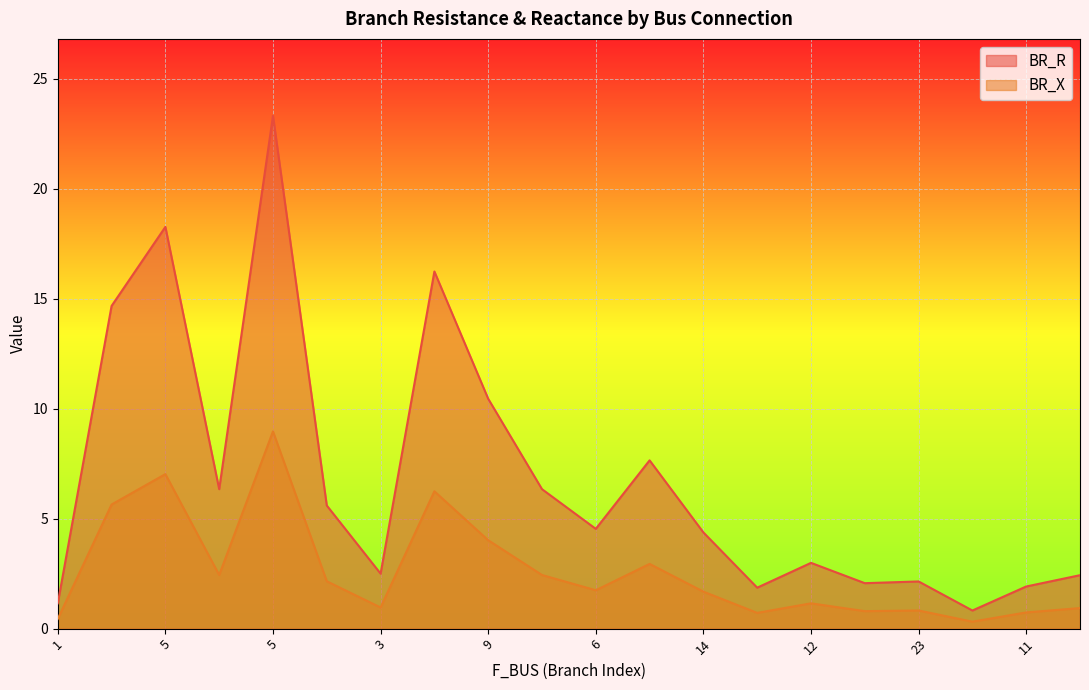

At which label does BR_X first exceed 1?

2